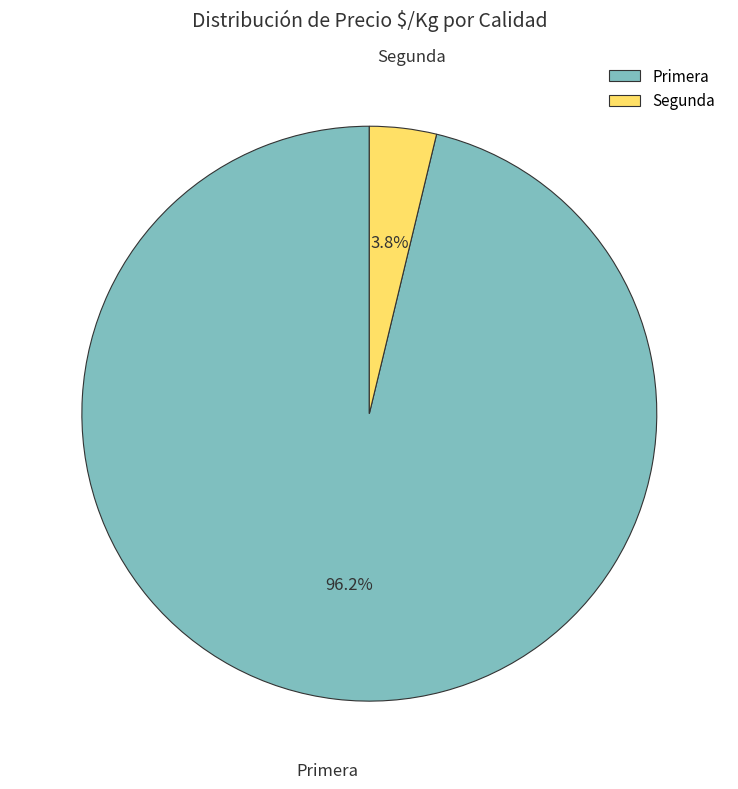

To the nearest percent, what portion does Primera represent?

96%